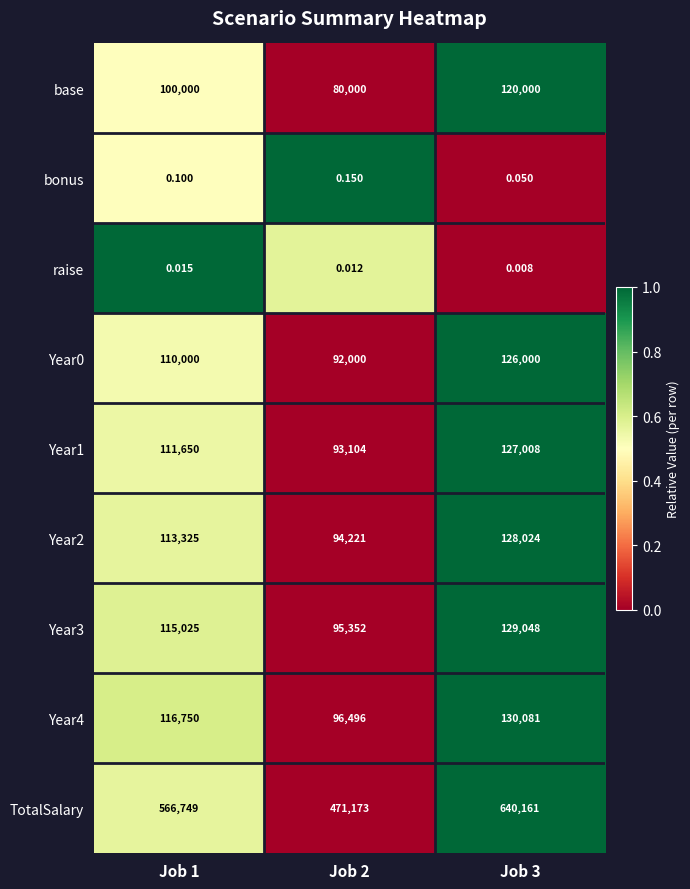

How many data points does each series have?

3